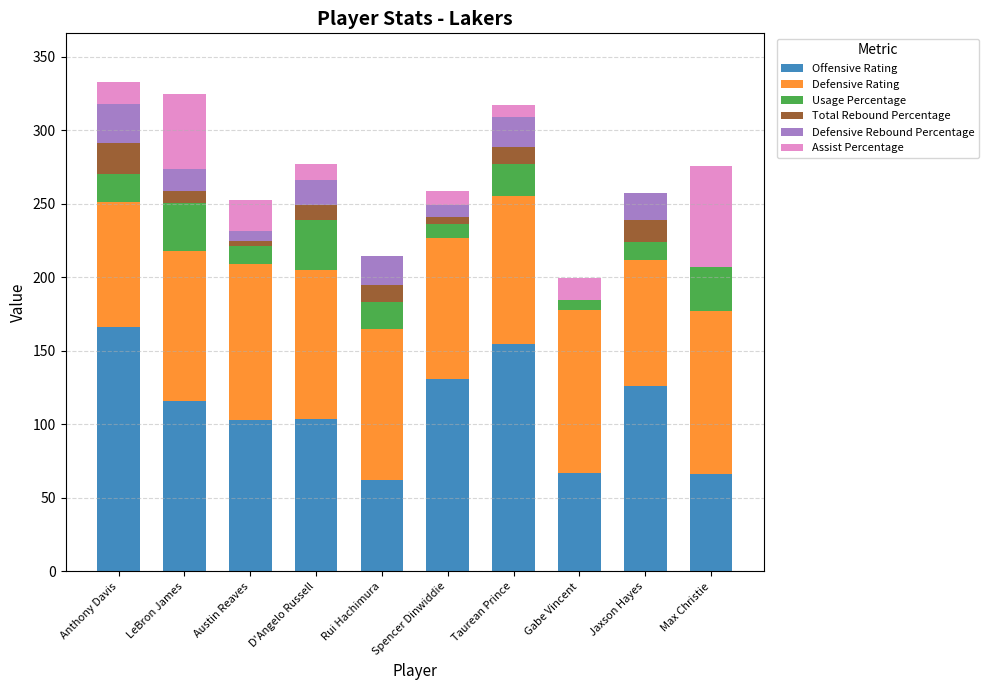

What are all the series names shown in the legend?

Offensive Rating, Defensive Rating, Usage Percentage, Total Rebound Percentage, Defensive Rebound Percentage, Assist Percentage